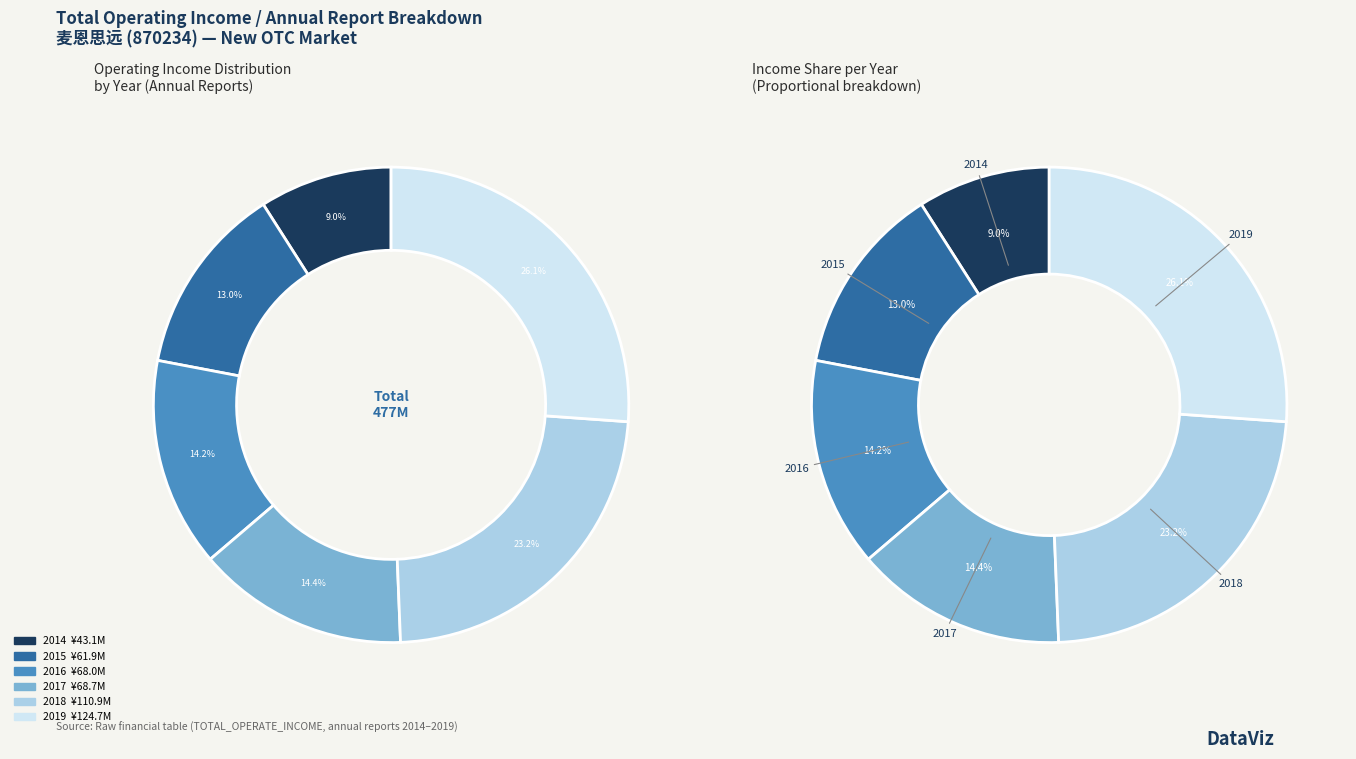

True or false: 2019 accounts for 32% of the total.

False